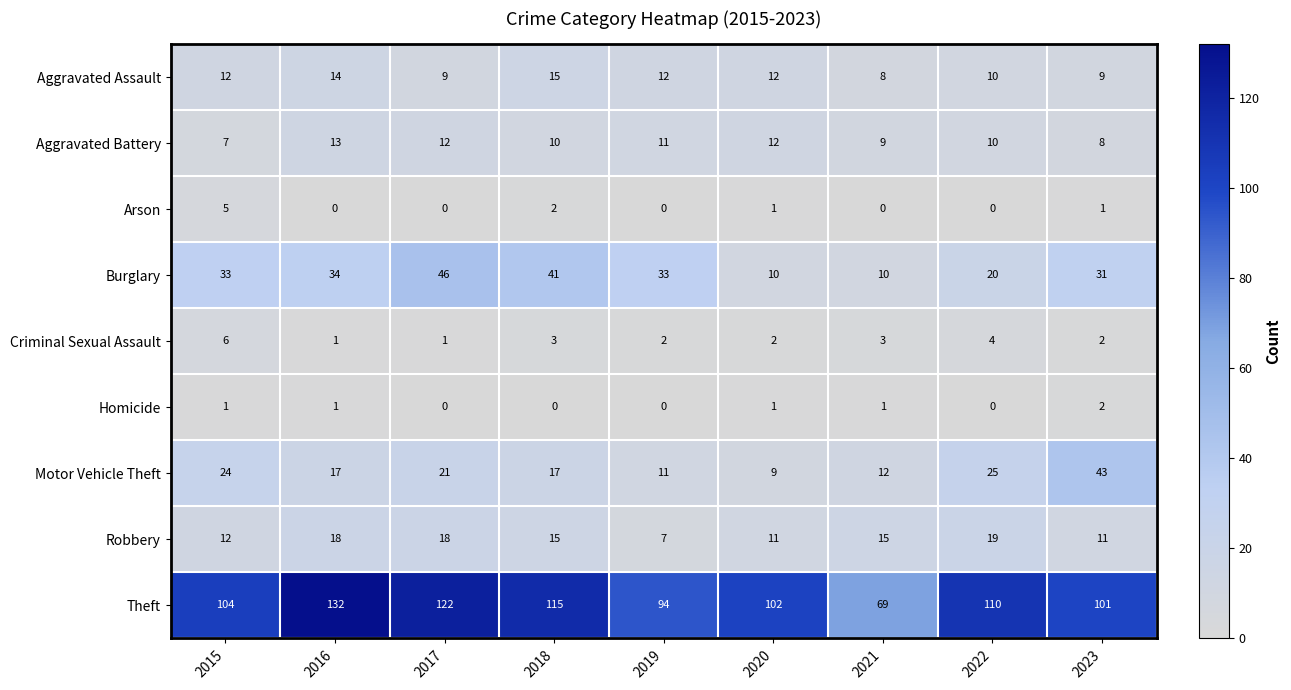

Is the value of Aggravated Battery at 2019 greater than the value of Criminal Sexual Assault at 2022?

Yes